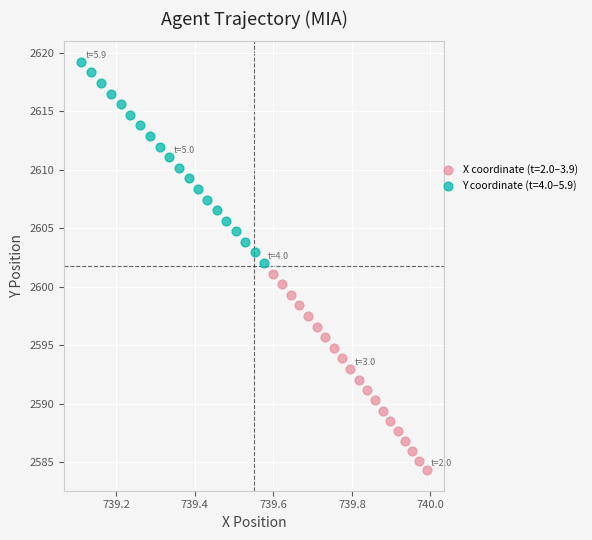

What are all the series names shown in the legend?

X coordinate (t=2.0–3.9), Y coordinate (t=4.0–5.9)